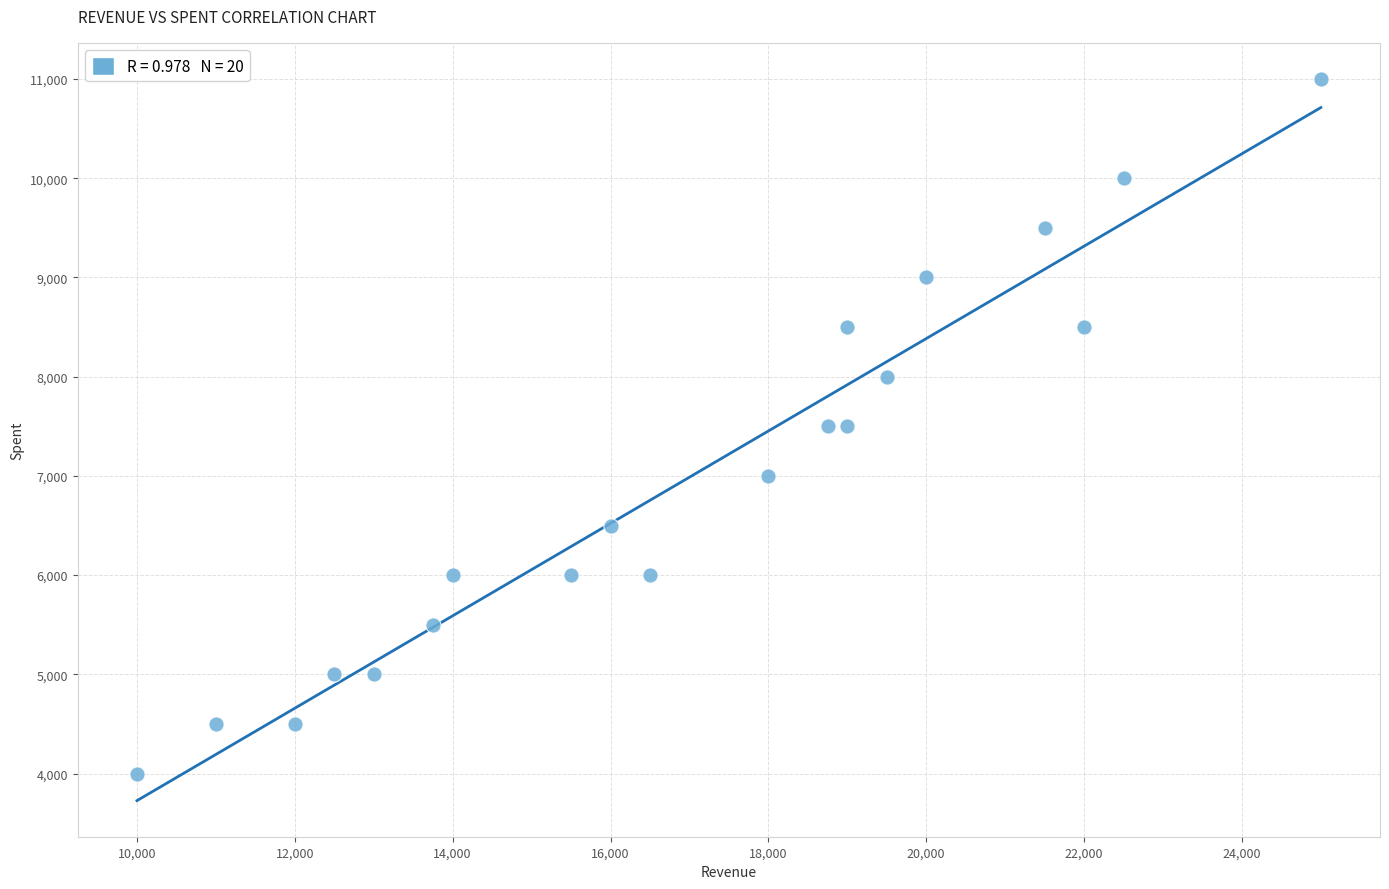

What is the range of X values (max minus min)?

15000